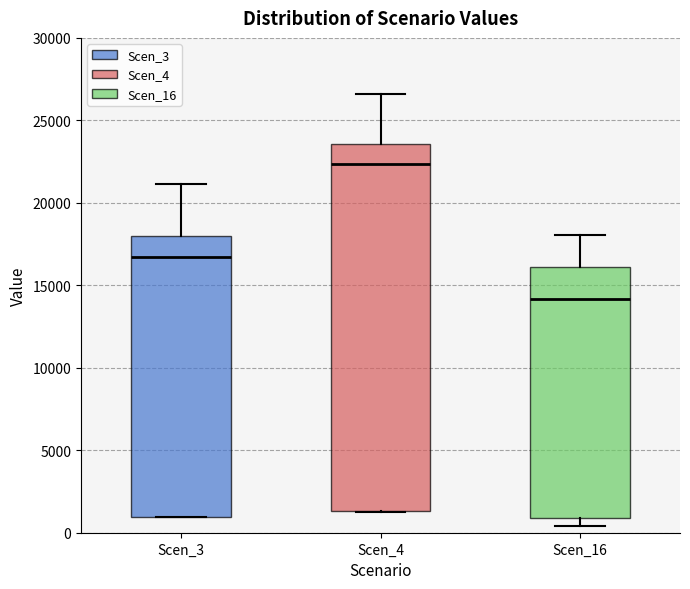

Reading left to right, transcribe this box plot: for each box, give where its median line is, the range the box spans, and where its two whiskers end, as read against the y-axis. The values are not printed on the chart, so give them approximately, as read against the axis.

Scen_3: median 16500, box 1000 to 18000, whiskers 1000 to 21000
Scen_4: median 22500, box 1500 to 23500, whiskers 1500 to 26500
Scen_16: median 14000, box 1000 to 16000, whiskers 500 to 18000